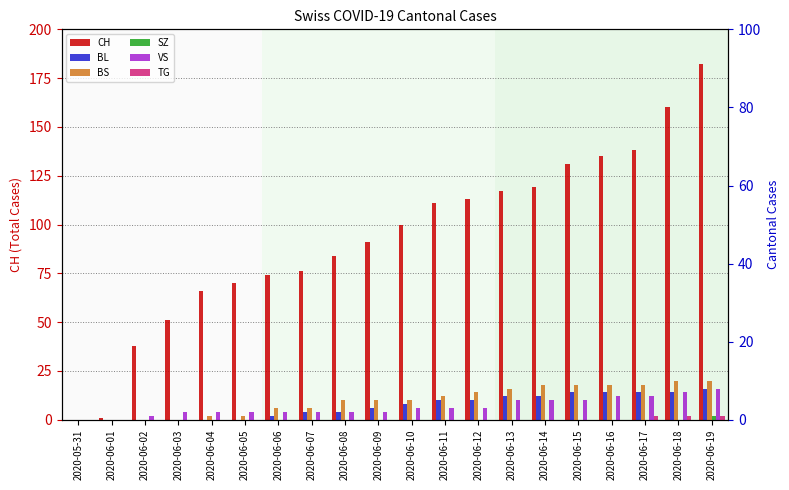

What is the approximate value of BS at 2020-06-07, to the nearest 5?

5